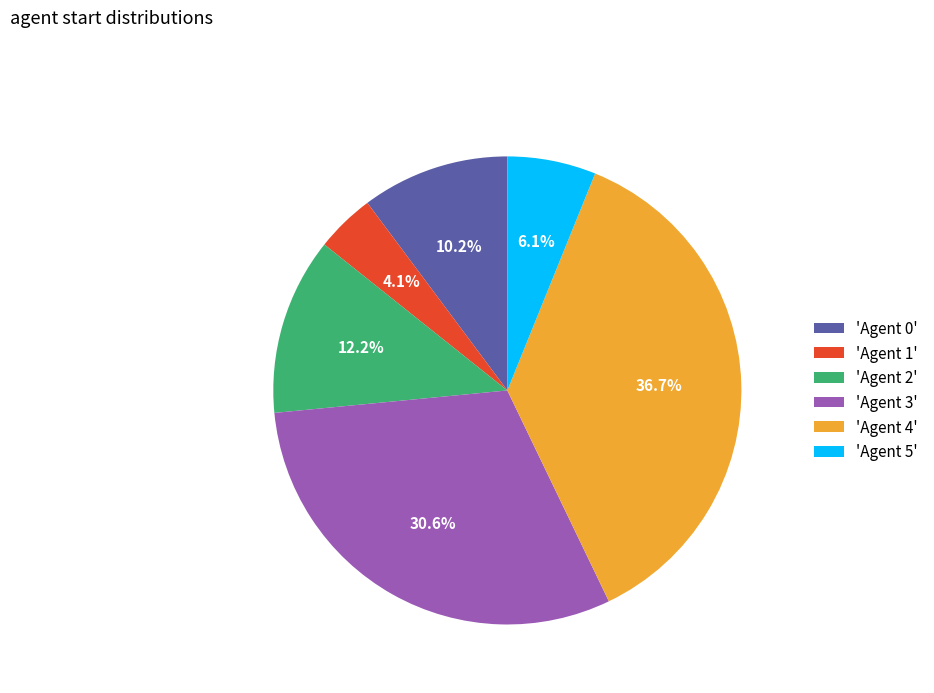

Is 'Agent 1' the majority of the pie?

No